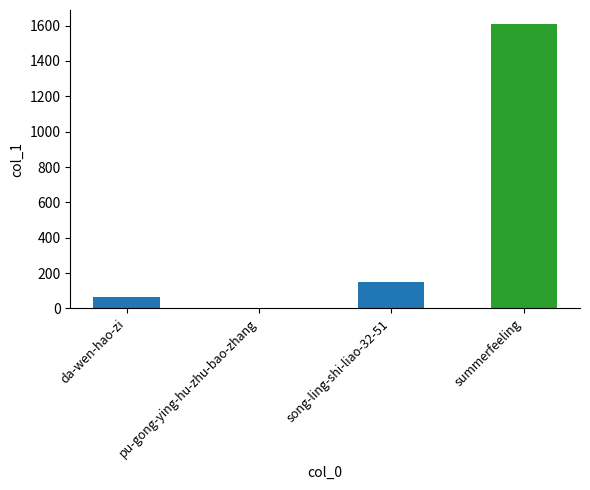

Count the number of categories in the chart.

4